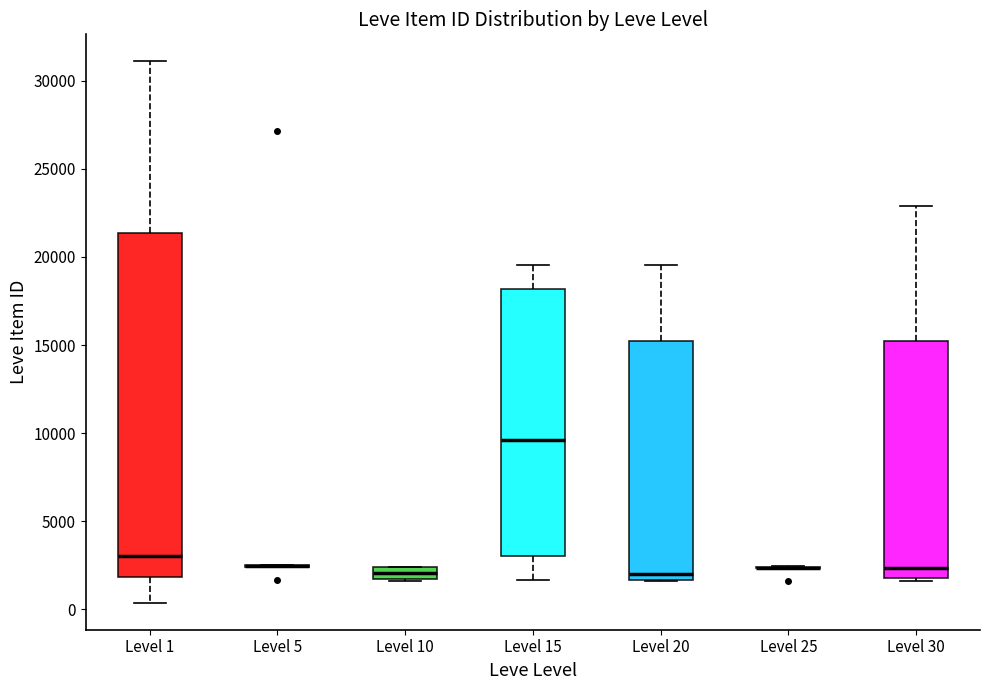

Which box is the tallest, from its lower edge to its upper edge?

Level 1